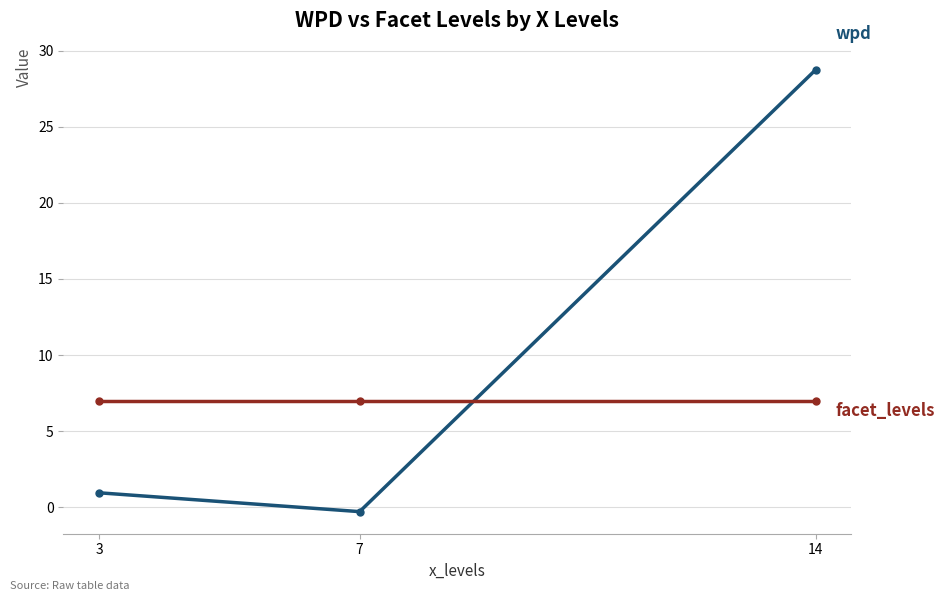

Which label corresponds to the smallest value in the chart?

7